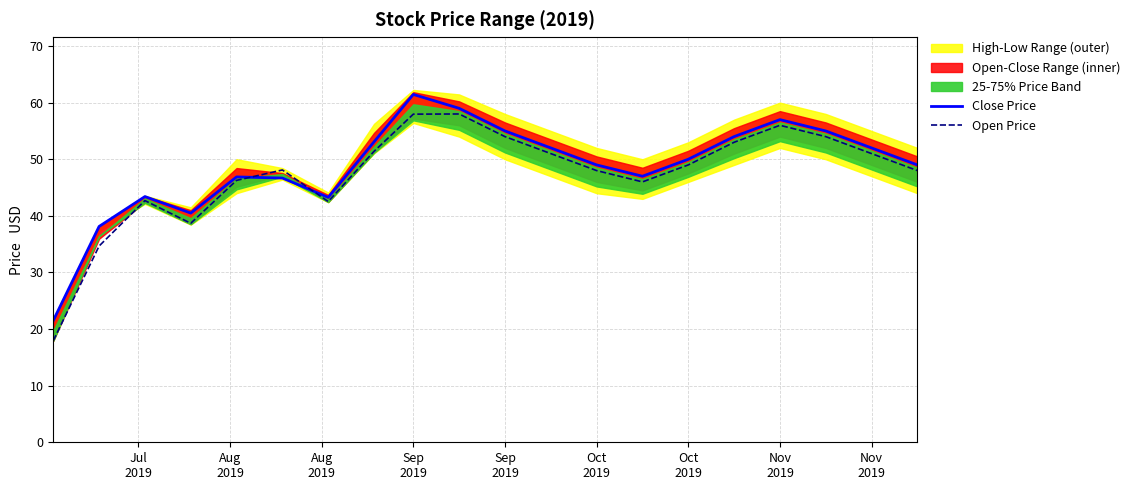

What is the sum of all Open Price values?

948.3